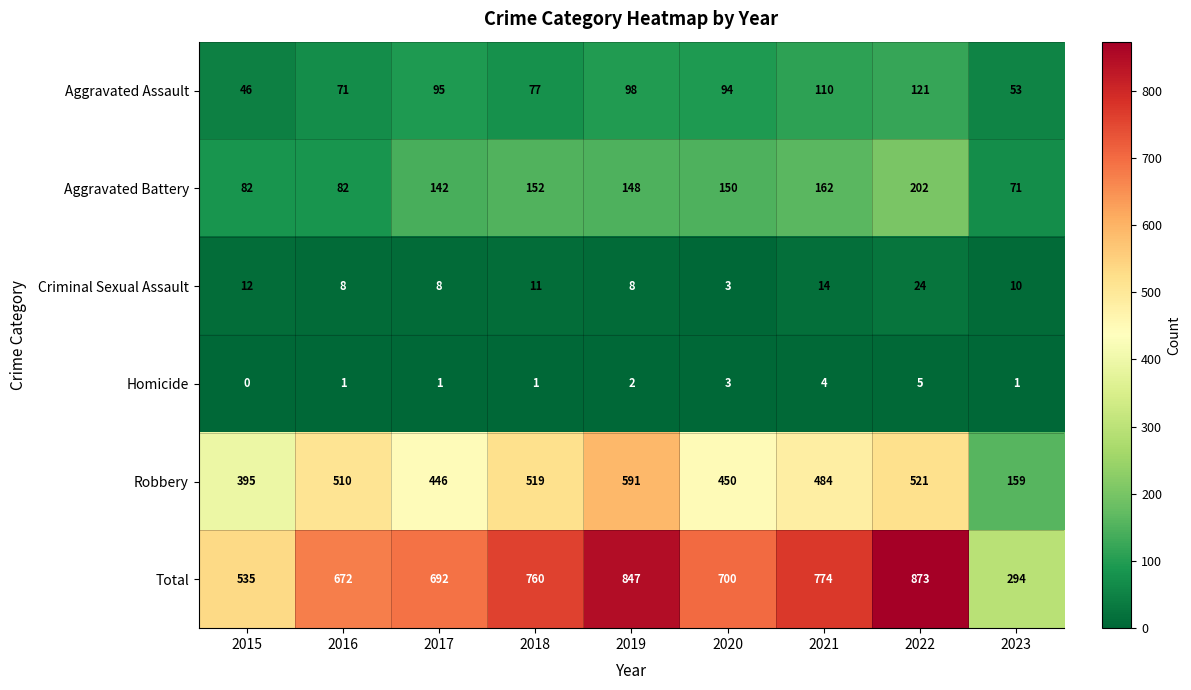

Rank the series by their maximum value, from highest to lowest.

Total, Robbery, Aggravated Battery, Aggravated Assault, Criminal Sexual Assault, Homicide